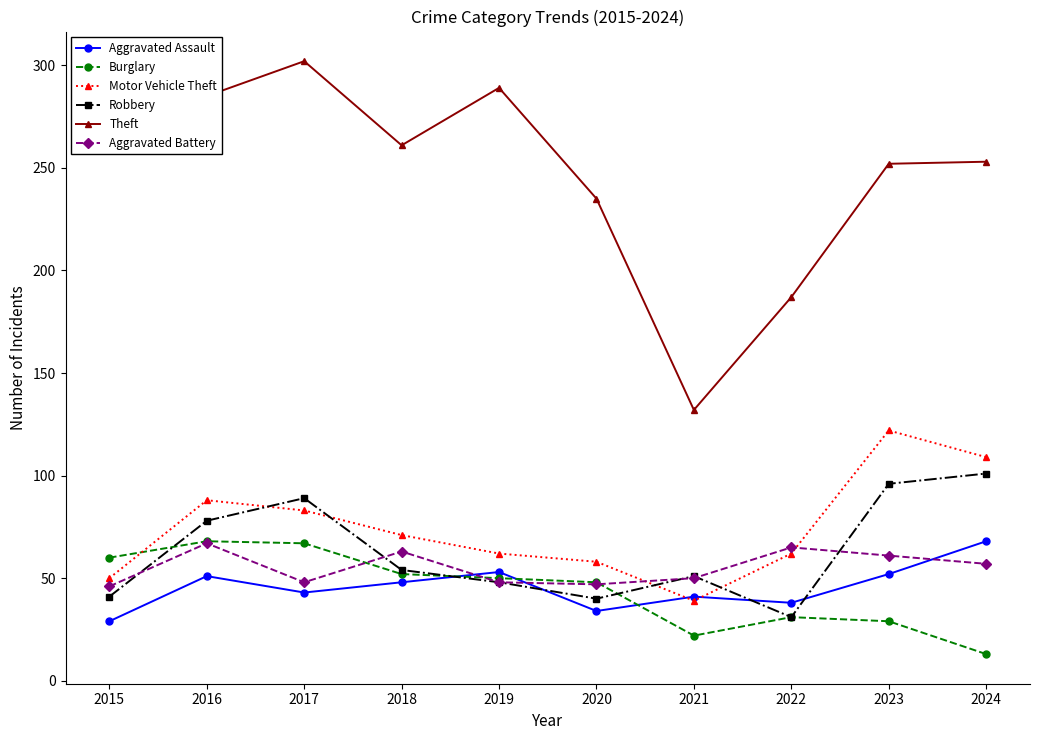

What value does the Aggravated Battery series have at 2021?

50